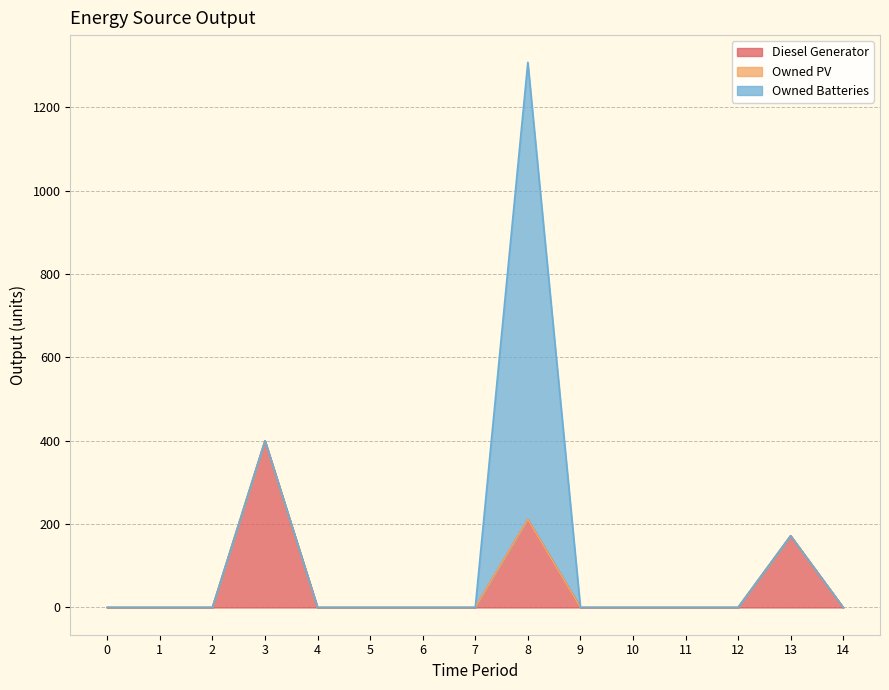

True or false: Diesel Generator and Owned PV intersect in this chart.

False